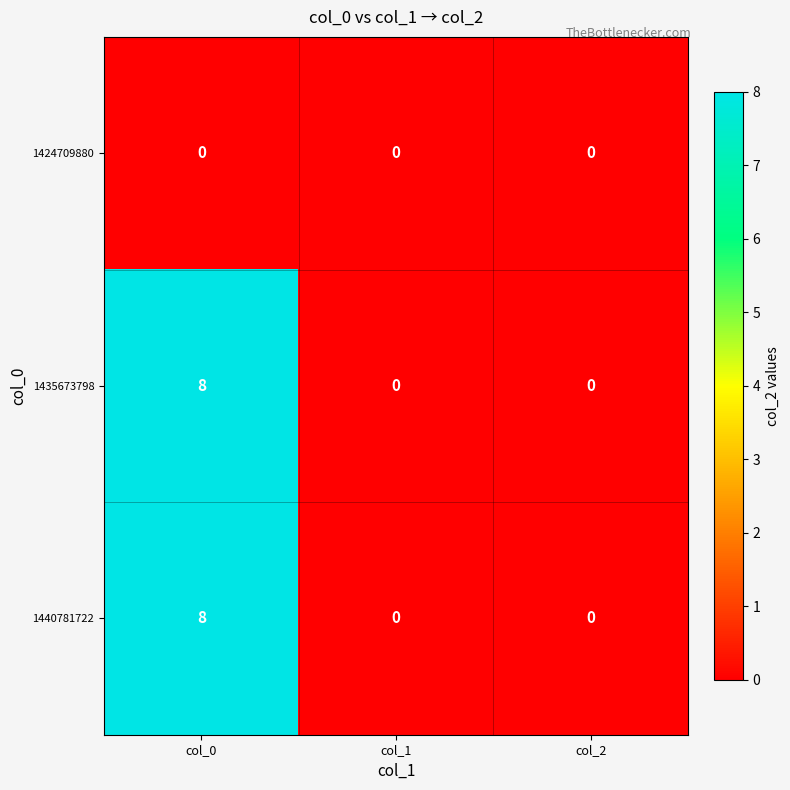

What is the spread (max minus min) of values at col_0?

8